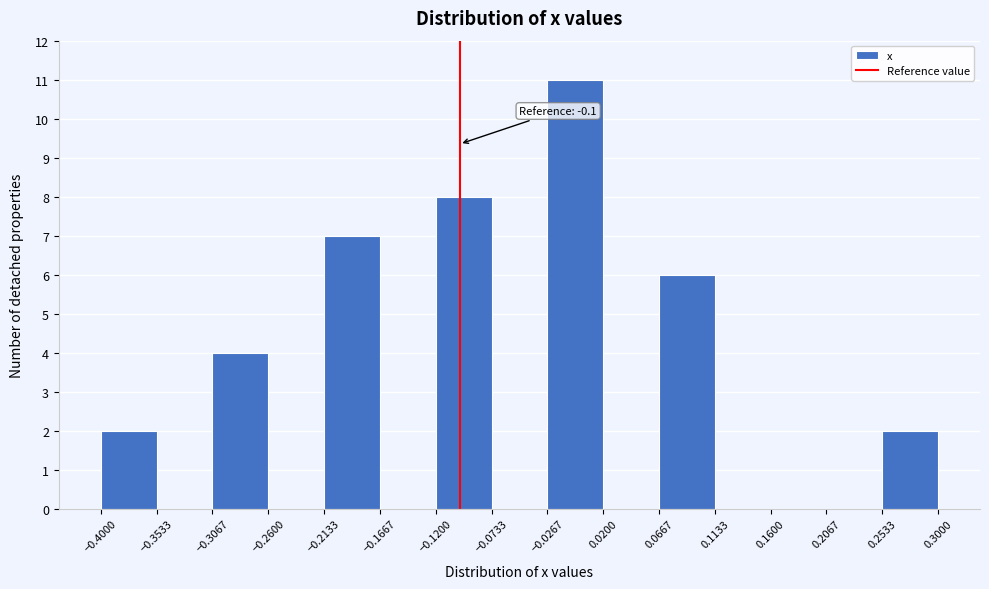

Which range on the x-axis has the tallest bar?

-0.0267 to 0.0200